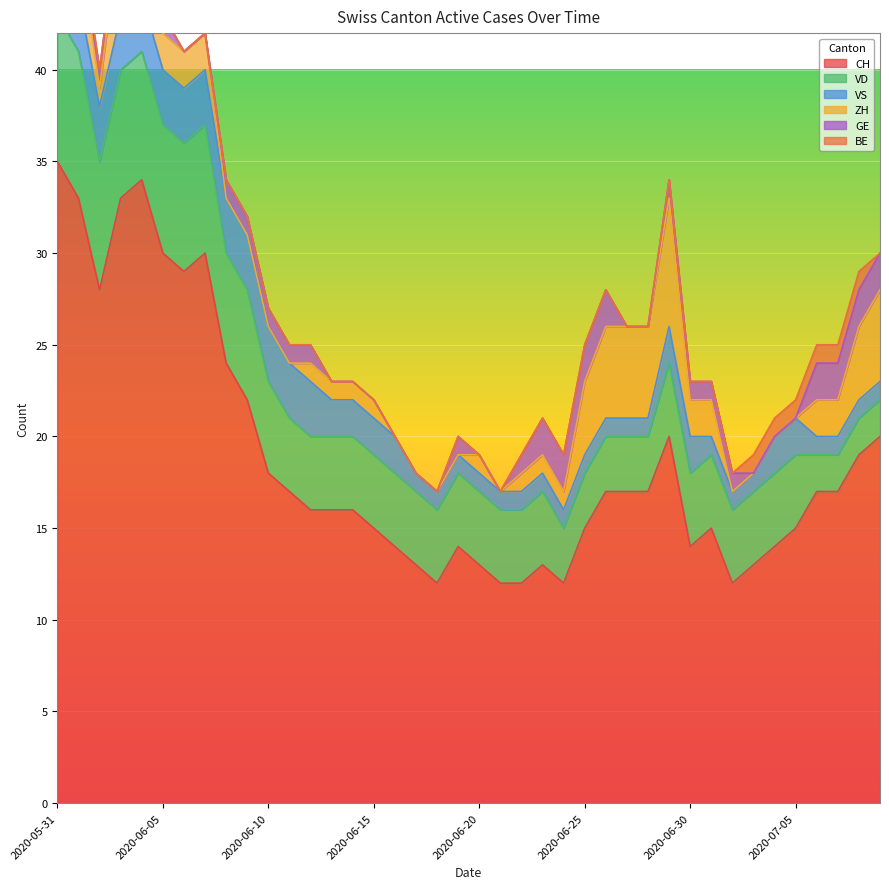

Rank the series by their maximum value, from lowest to highest.

BE, GE, VS, ZH, VD, CH